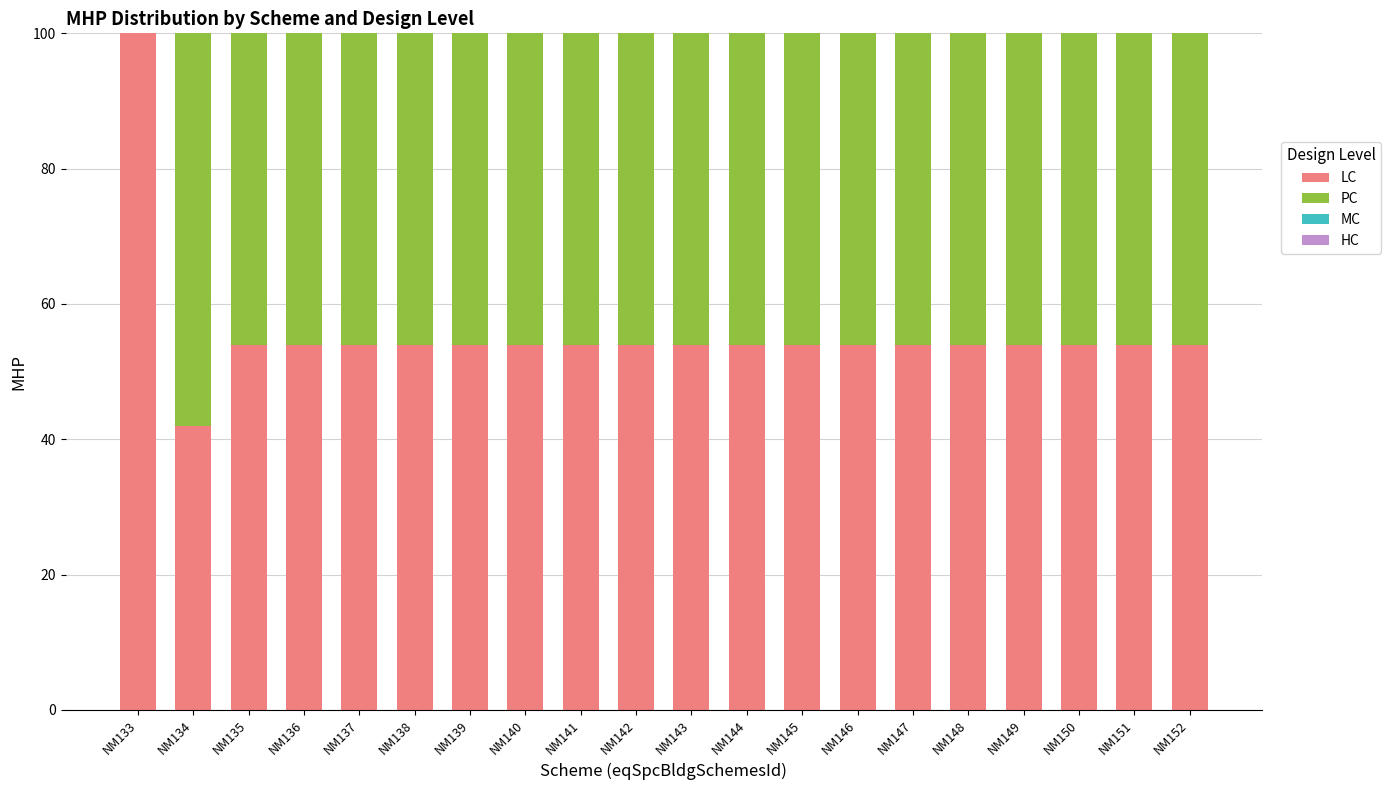

What is the sum of the LC values at NM144 and NM134?

96